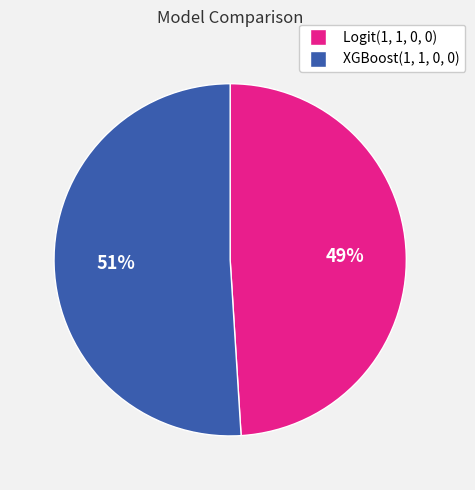

Do Logit(1, 1, 0, 0) and XGBoost(1, 1, 0, 0) together represent more than half of the pie?

Yes